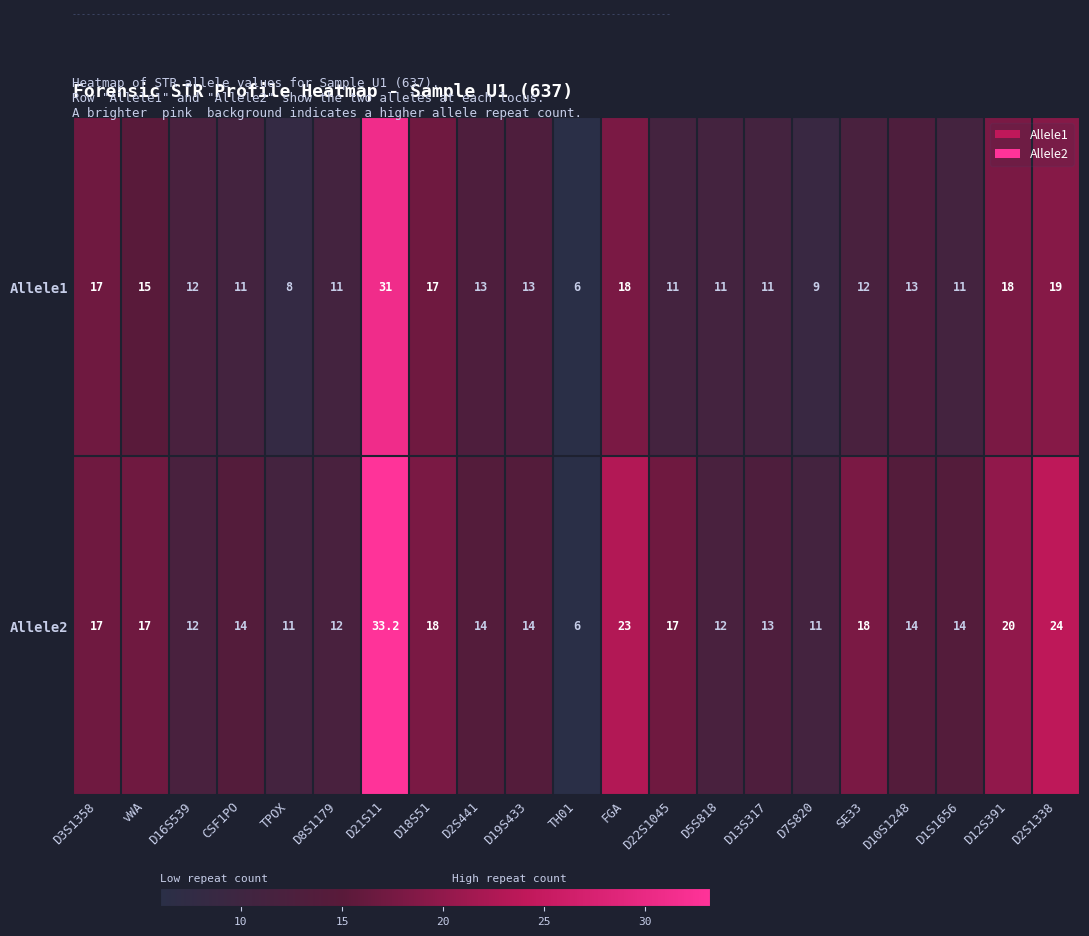

List the series in order of their peak value, lowest first.

Allele1, Allele2